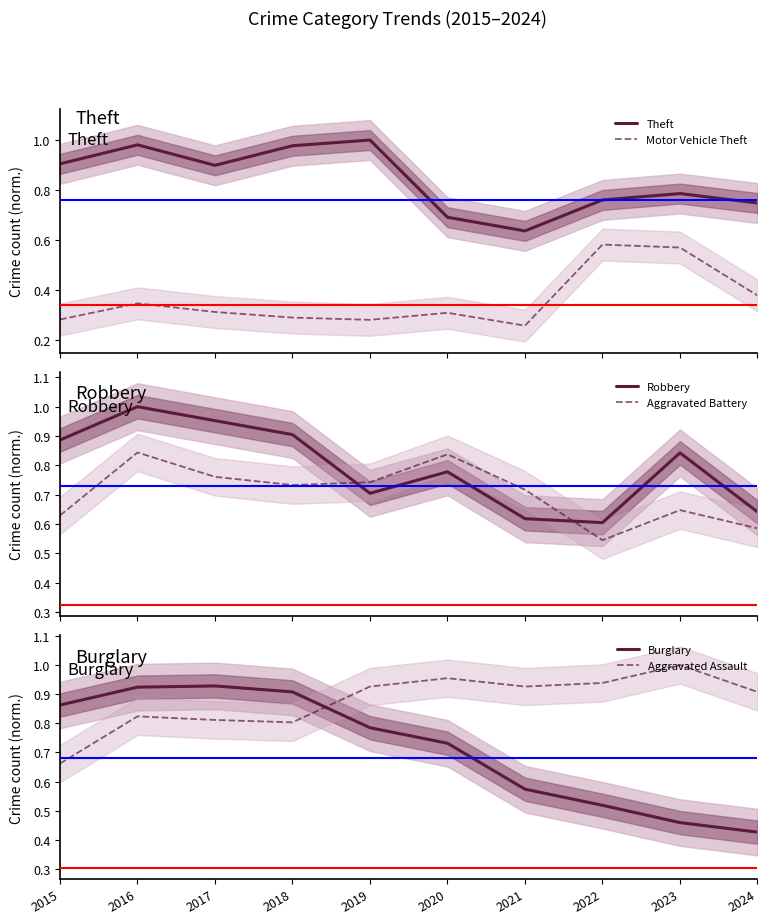

What is the total value across all series at 2023?

4.3